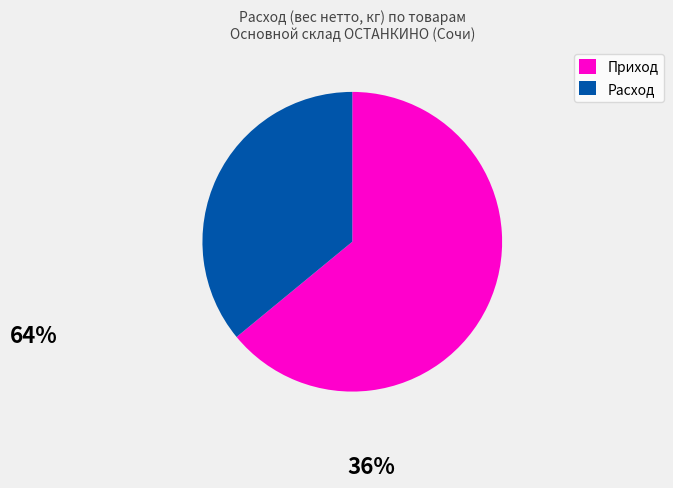

Is there a majority slice in this chart?

Yes